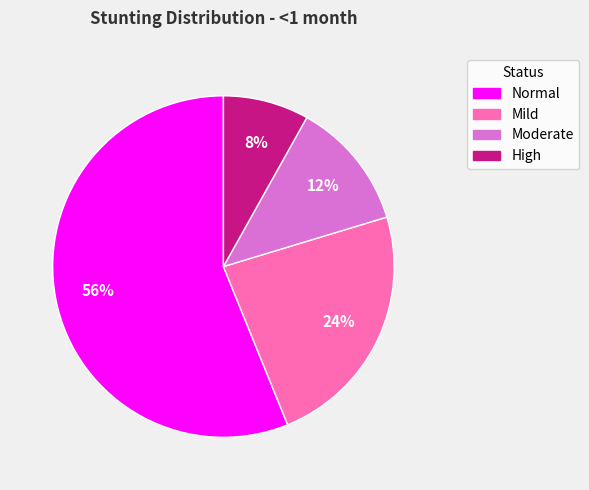

What percentage is the High slice, to the nearest percent?

8%